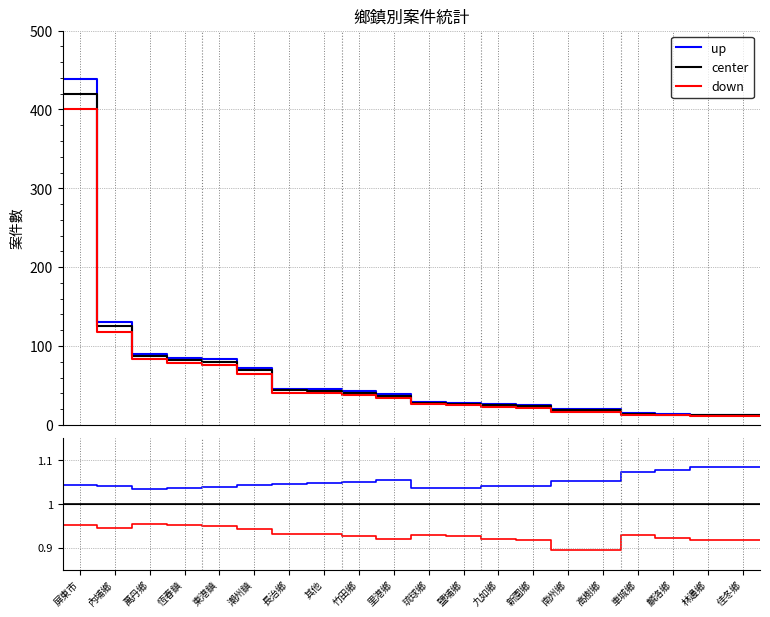

What are all the series names shown in the legend?

up, center, down